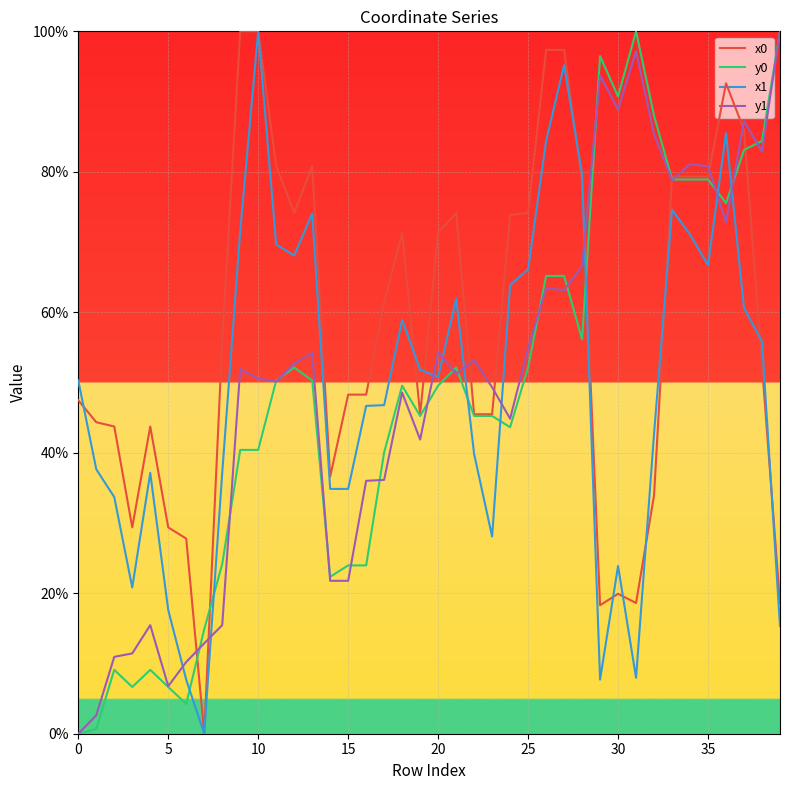

What is the highest value of the x0 series?

100.0